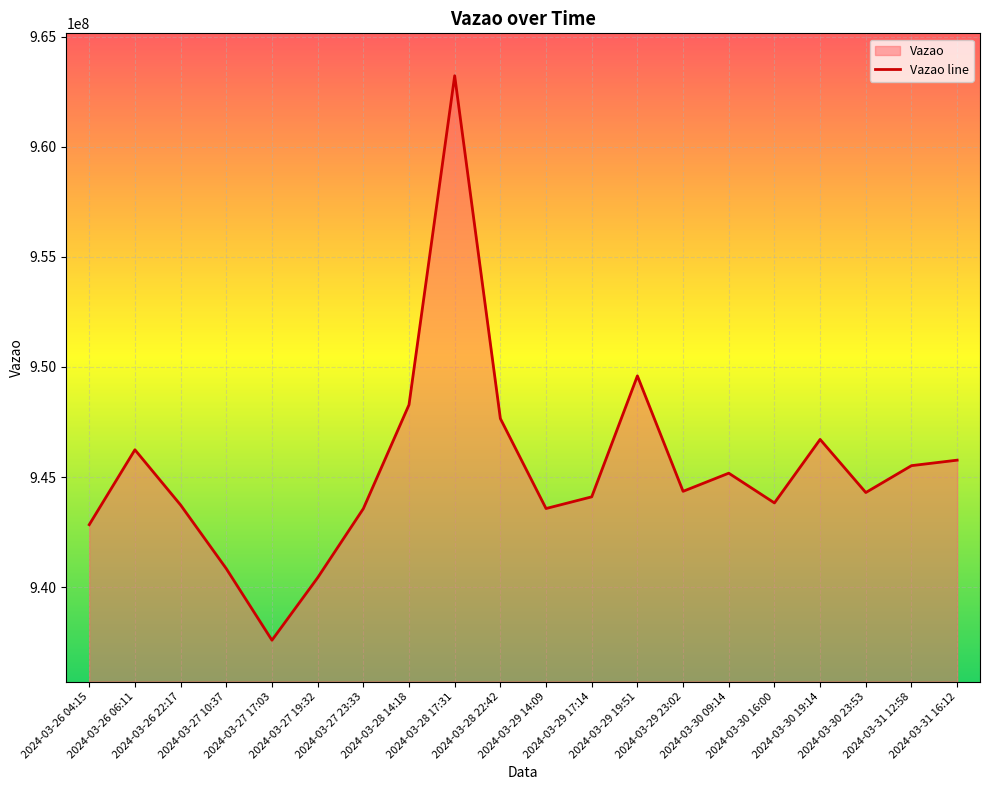

Rank the categories by value from highest to lowest.

2024-03-28 17:31, 2024-03-29 19:51, 2024-03-28 14:18, 2024-03-28 22:42, 2024-03-30 19:14, 2024-03-26 06:11, 2024-03-31 16:12, 2024-03-31 12:58, 2024-03-30 09:14, 2024-03-29 23:02, 2024-03-30 23:53, 2024-03-29 17:14, 2024-03-30 16:00, 2024-03-26 22:17, 2024-03-29 14:09, 2024-03-27 23:33, 2024-03-26 04:15, 2024-03-27 10:37, 2024-03-27 19:32, 2024-03-27 17:03